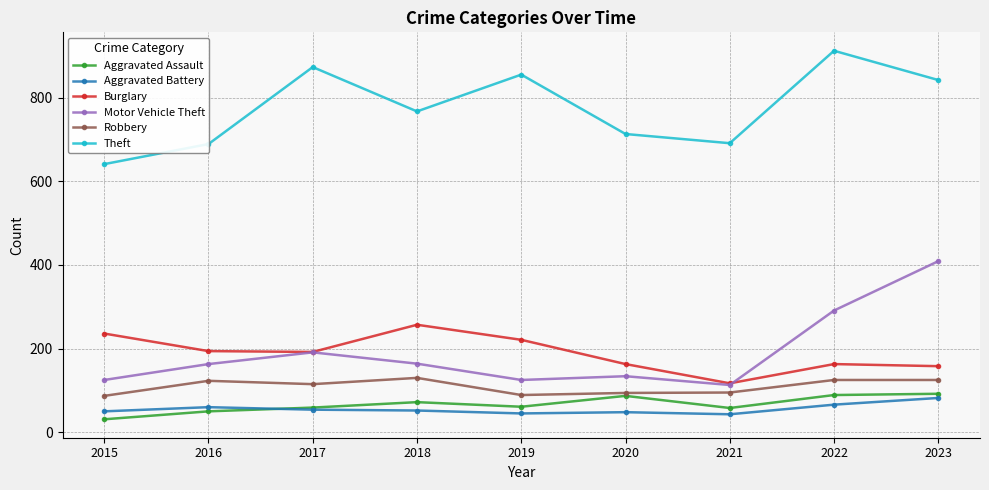

True or false: Theft and Aggravated Battery intersect in this chart.

False